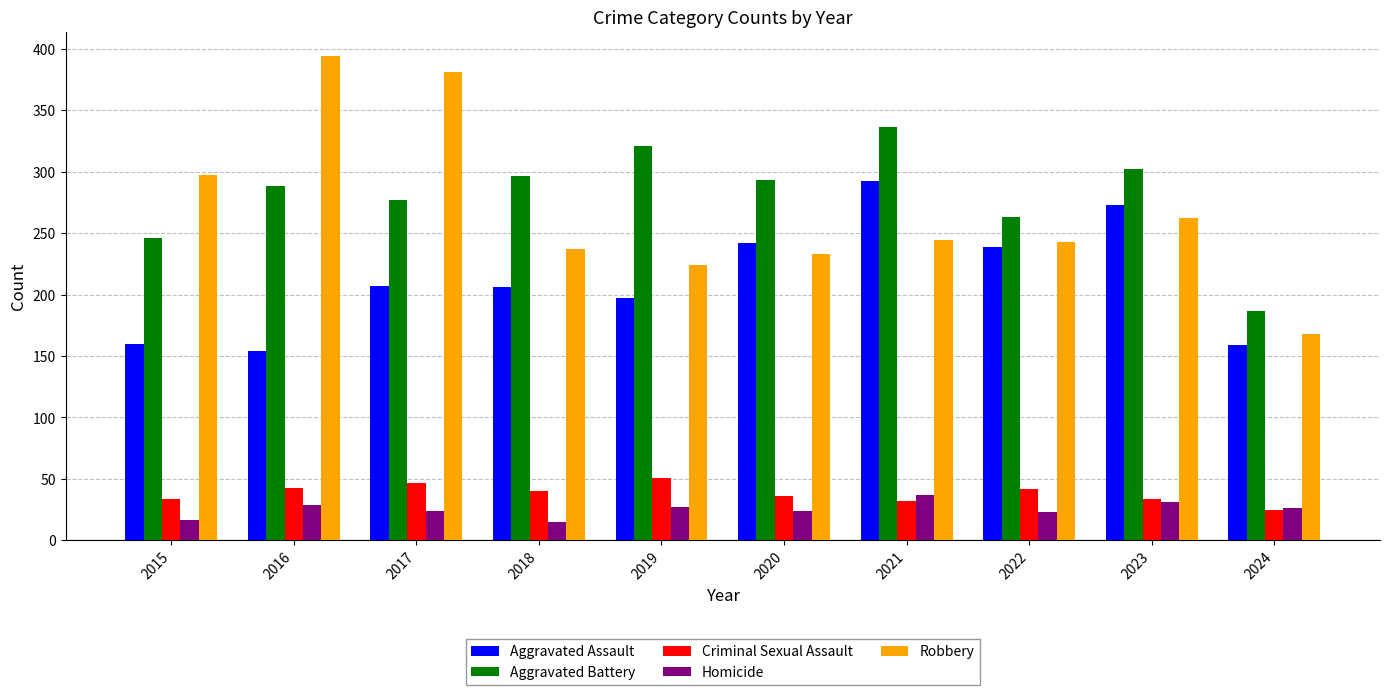

At which label does Aggravated Battery first exceed 293?

2018